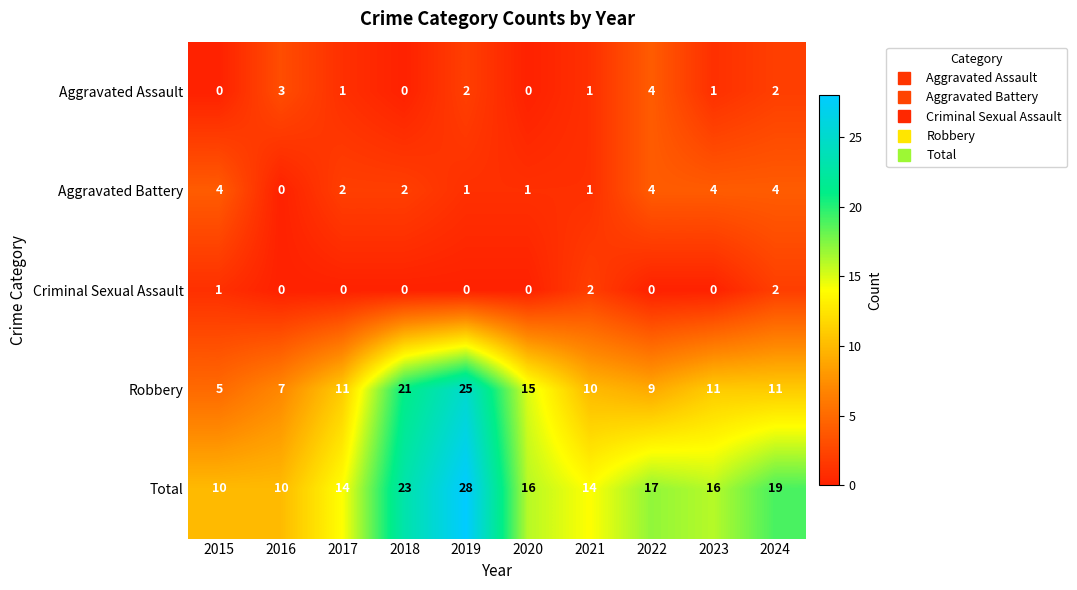

Which label corresponds to the largest value in the chart?

2019